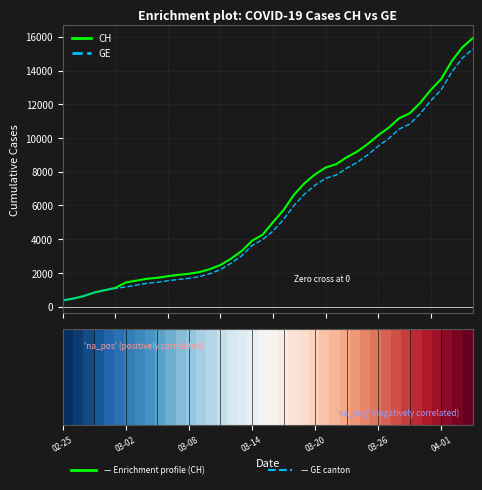

How many lines are shown in the chart?

2